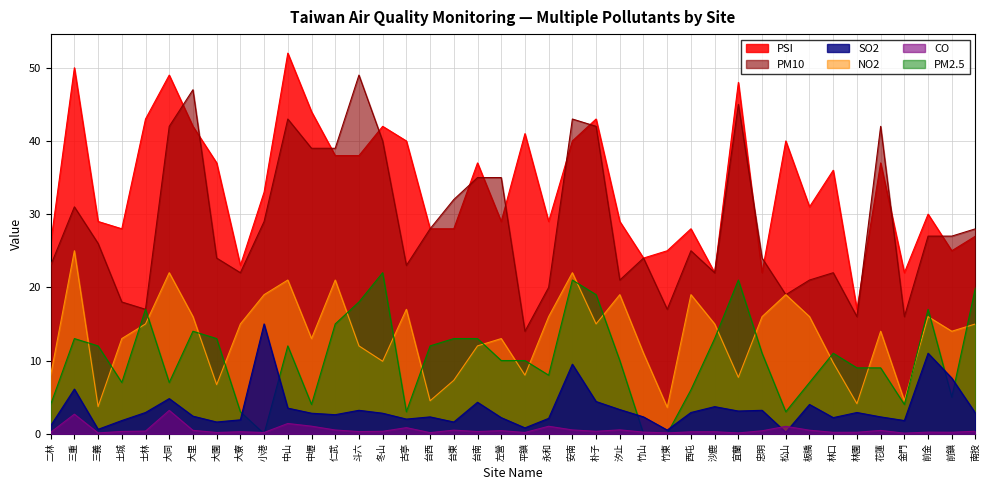

Where is the first local minimum for PM10?

士林